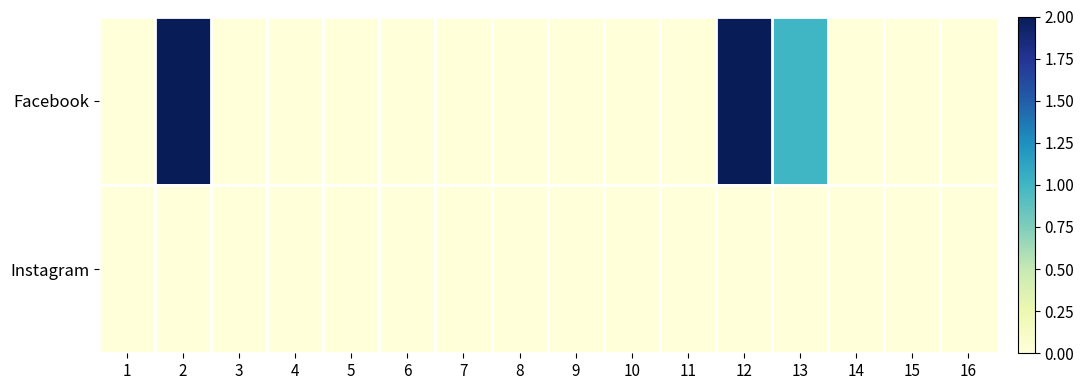

Reading left to right, extract all data points from this chart.

Facebook: 1=0	2=2	3=0	4=0	5=0	6=0	7=0	8=0	9=0	10=0	11=0	12=2	13=1	14=0	15=0	16=0
Instagram: 1=0	2=0	3=0	4=0	5=0	6=0	7=0	8=0	9=0	10=0	11=0	12=0	13=0	14=0	15=0	16=0